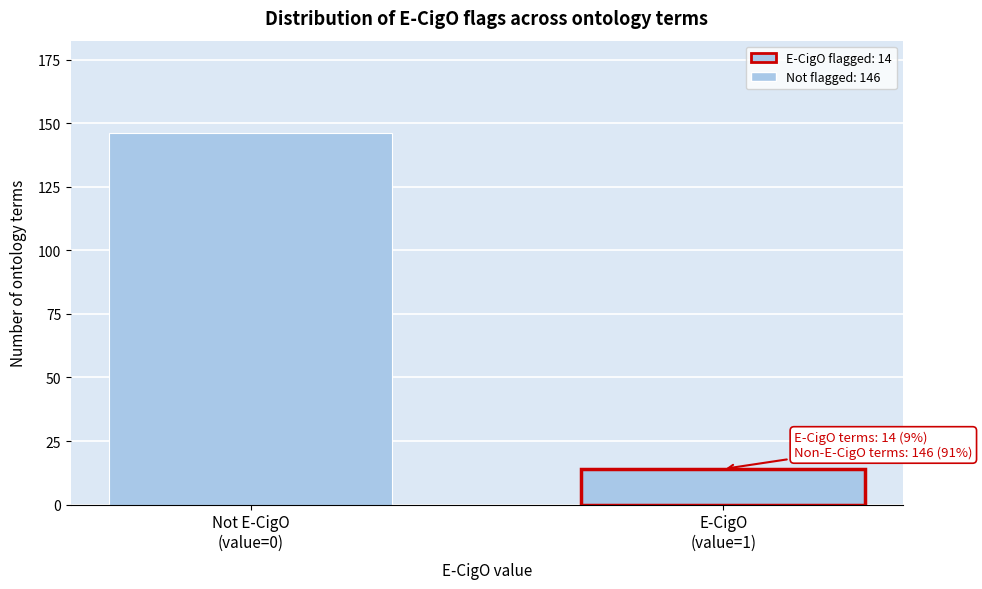

Reading left to right, transcribe all the data shown in this chart.

146	14